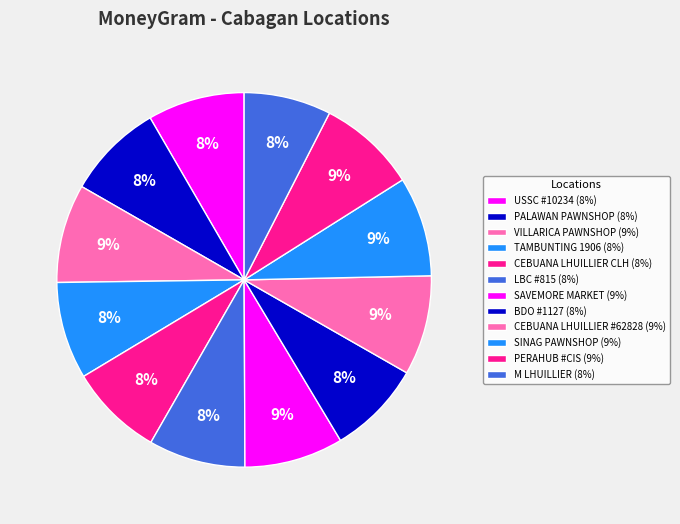

Which has a higher value, USSC #10234 or PERAHUB #CIS?

PERAHUB #CIS